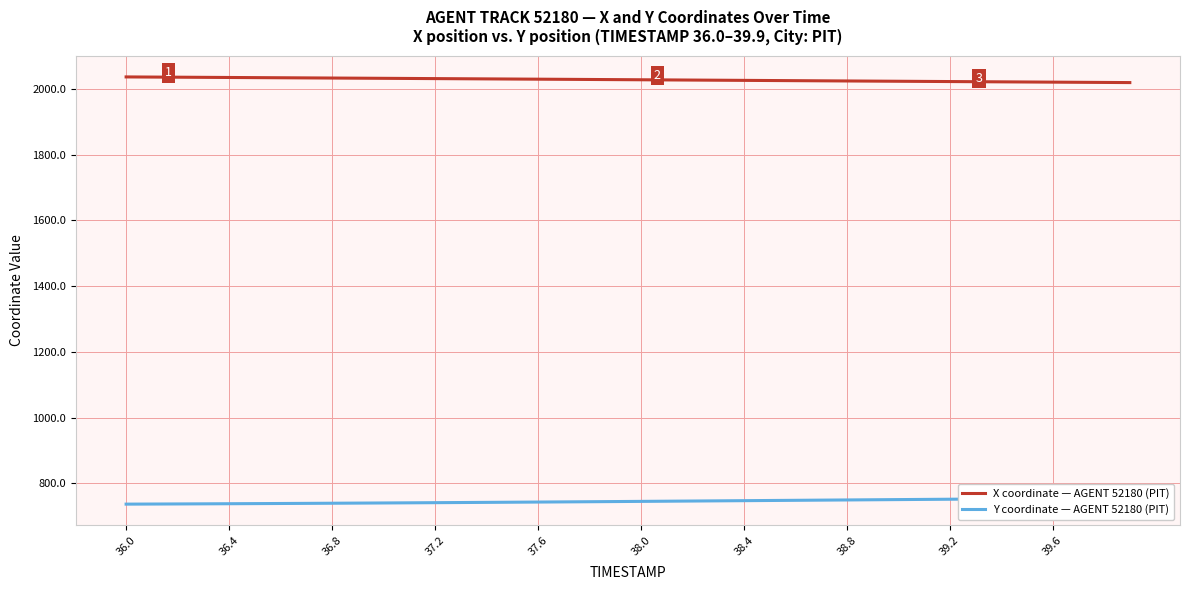

What is the minimum value for X coordinate — AGENT 52180 (PIT)?

2019.0